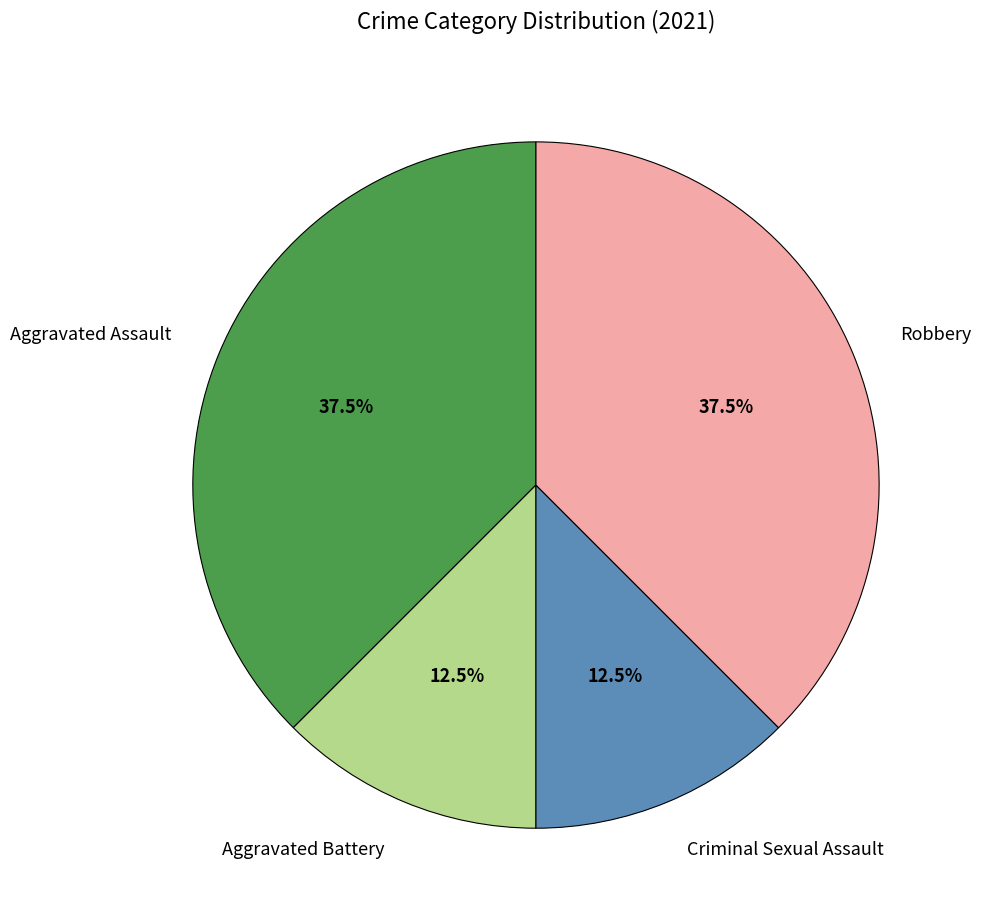

Count the number of slices in the pie.

4